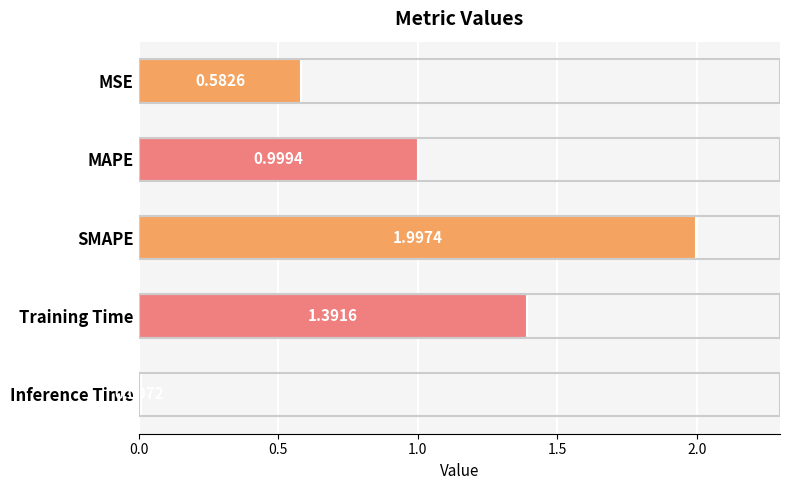

What is the change in value from MSE to MAPE?

+0.4